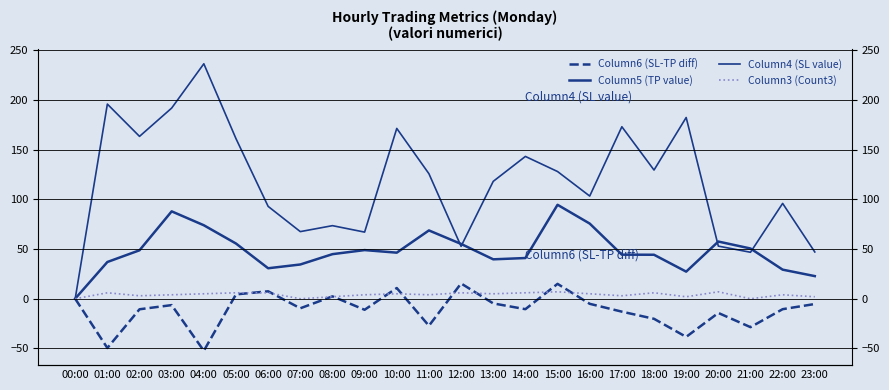

Rank the series by their maximum value, from lowest to highest.

Column3 (Count3), Column6 (SL-TP diff), Column5 (TP value), Column4 (SL value)